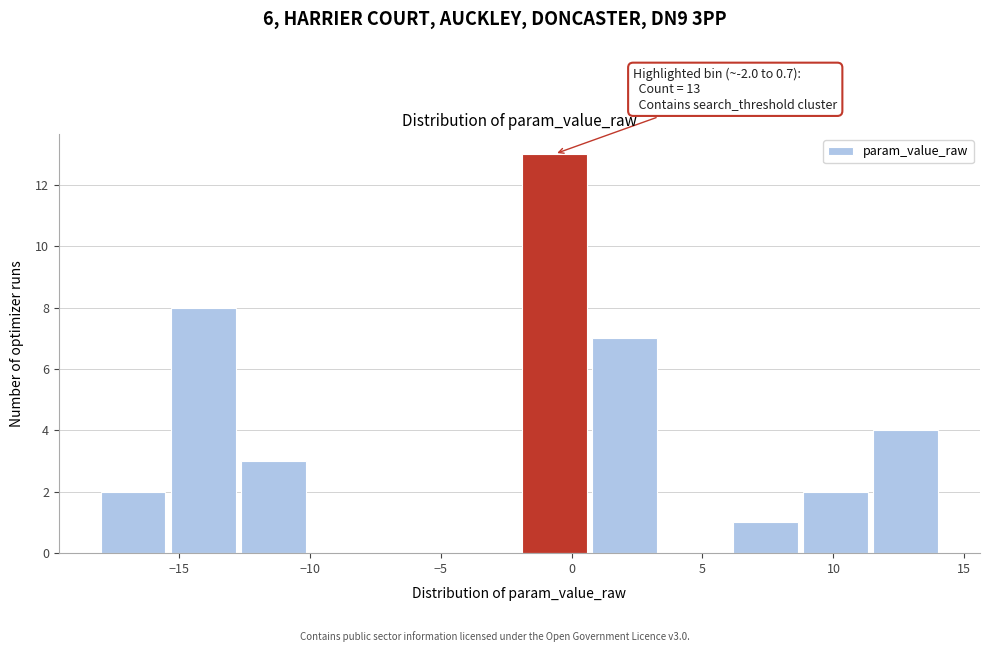

Which range on the x-axis has the tallest bar?

-2.0 to 0.5